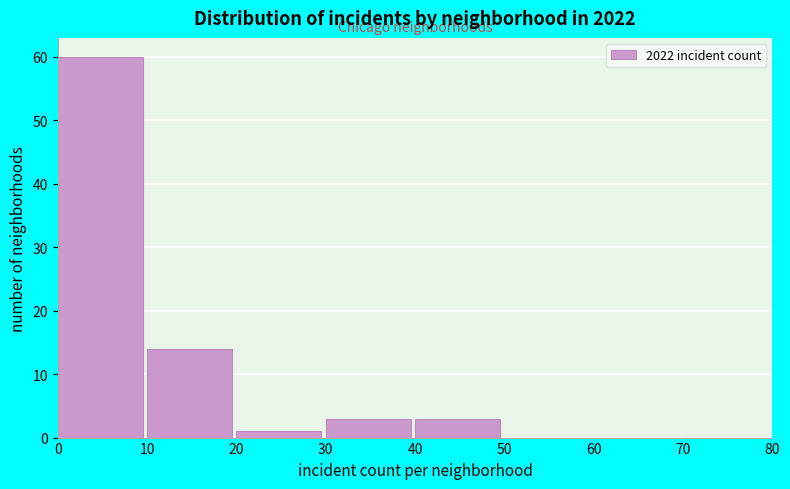

Reading left to right, transcribe this chart: for each bar, give the range it covers on the x-axis and its height. The values are not printed on the chart, so give them approximately, as read against the axis.

0 to 10: 60
10 to 20: 14
20 to 30: 1
30 to 40: 3
40 to 50: 3
50 to 60: 0
60 to 70: 0
70 to 80: 0